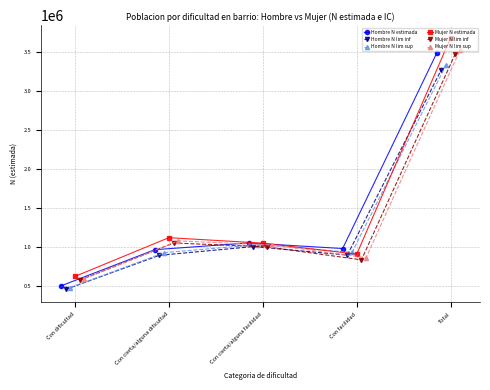

In Hombre N estimada, how many points are lower than both neighbors (excluding endpoints)?

1